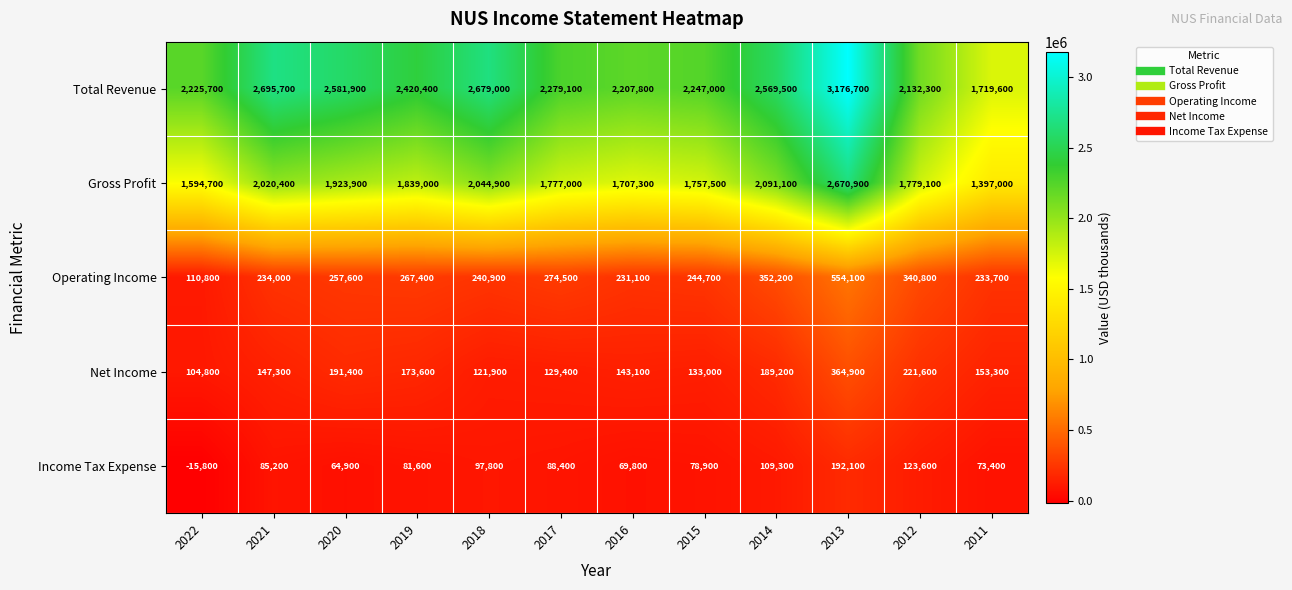

What is the sum of all Total Revenue values?

28934700